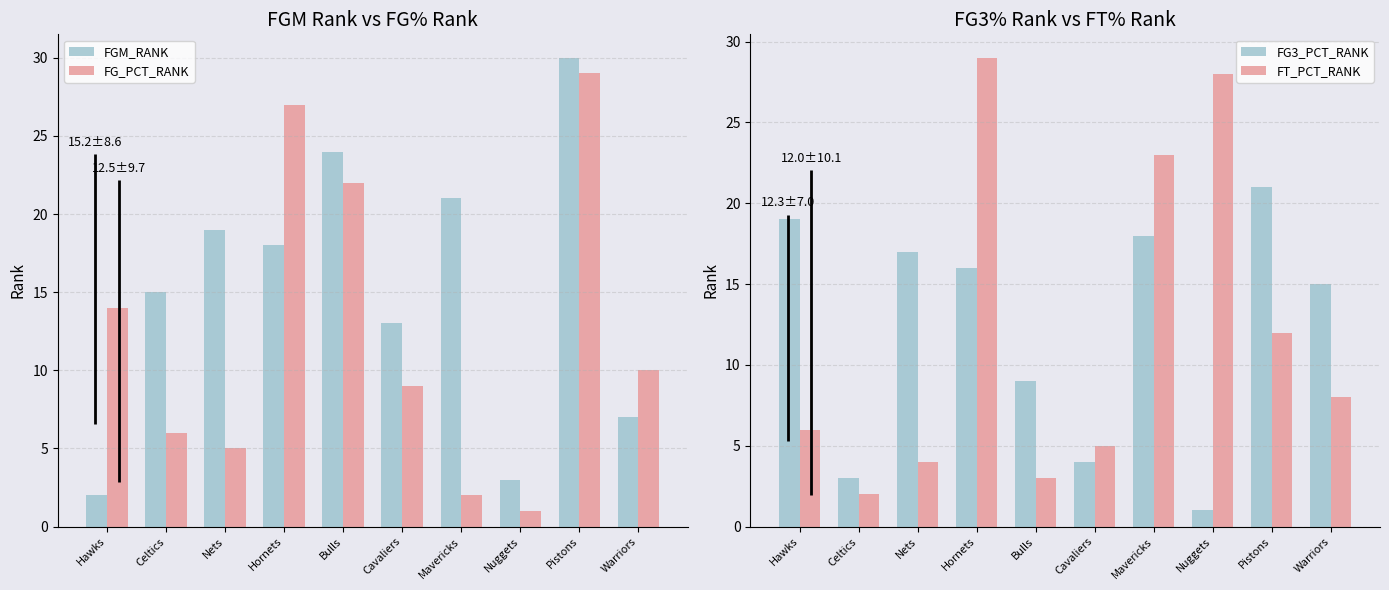

List the labels in order of FGM_RANK value, smallest first.

Hawks, Nuggets, Warriors, Cavaliers, Celtics, Hornets, Nets, Mavericks, Bulls, Pistons